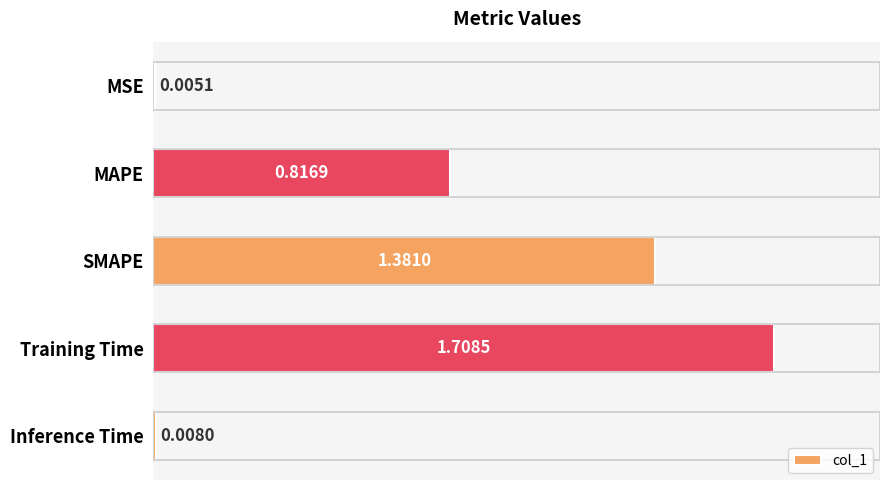

At which category does the chart reach its peak across all series?

Training Time